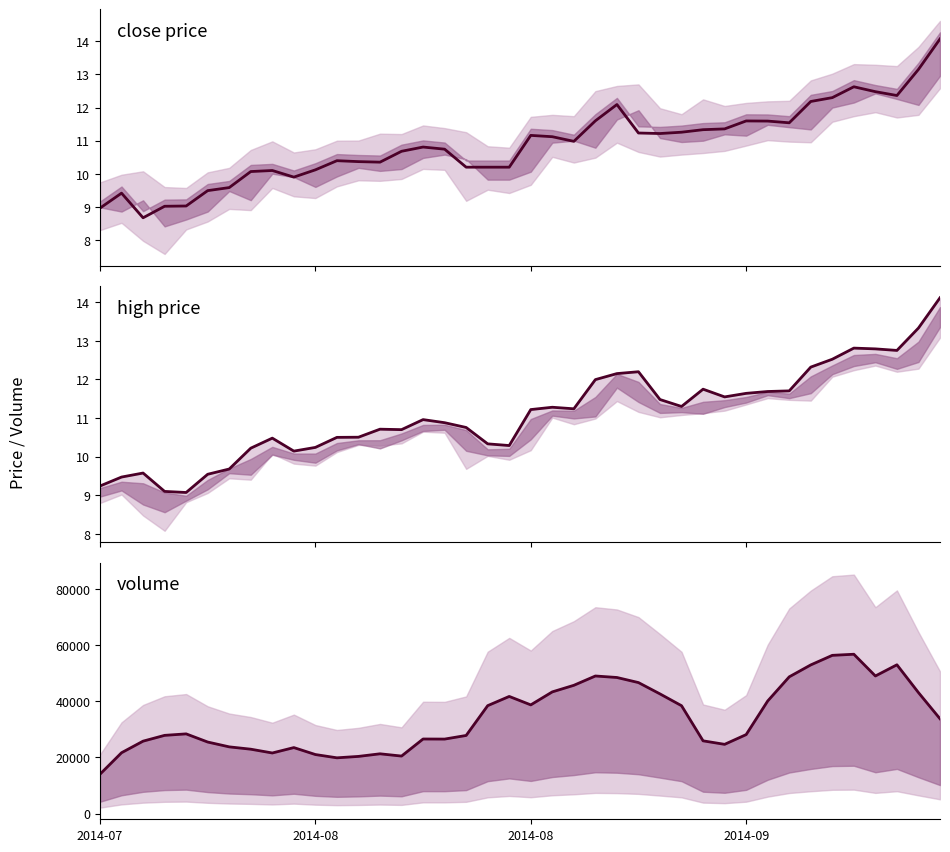

Reading left to right, list all the values displayed in this chart.

close: 9.0	9.4	8.7	9.0	9.0	9.5	9.6	10.1	10.1	9.9	10.1	10.4	10.4	10.4	10.7	10.8	10.7	10.2	10.2	10.2	11.2	11.1	11.0	11.6	12.1	11.2	11.2	11.3	11.3	11.4	11.6	11.6	11.5	12.2	12.3	12.6	12.5	12.4	13.2	14.1
high: 9.2	9.5	9.6	9.1	9.1	9.5	9.7	10.2	10.5	10.1	10.2	10.5	10.5	10.7	10.7	11.0	10.9	10.8	10.3	10.3	11.2	11.3	11.2	12.0	12.2	12.2	11.5	11.3	11.7	11.5	11.6	11.7	11.7	12.3	12.5	12.8	12.8	12.8	13.3	14.1
volume: 14002.0	21643.4	25766.0	27828.8	28356.6	25452.0	23732.8	22901.6	21554.0	23475.8	21000.0	19830.8	20336.8	21262.2	20454.6	26532.6	26503.6	27792.8	38403.0	41687.0	38679.2	43308.4	45649.4	48964.0	48430.8	46618.4	42582.4	38381.8	25879.2	24631.8	28100.8	40061.4	48662.6	52909.4	56316.4	56707.0	48968.0	52953.4	43053.0	33735.4